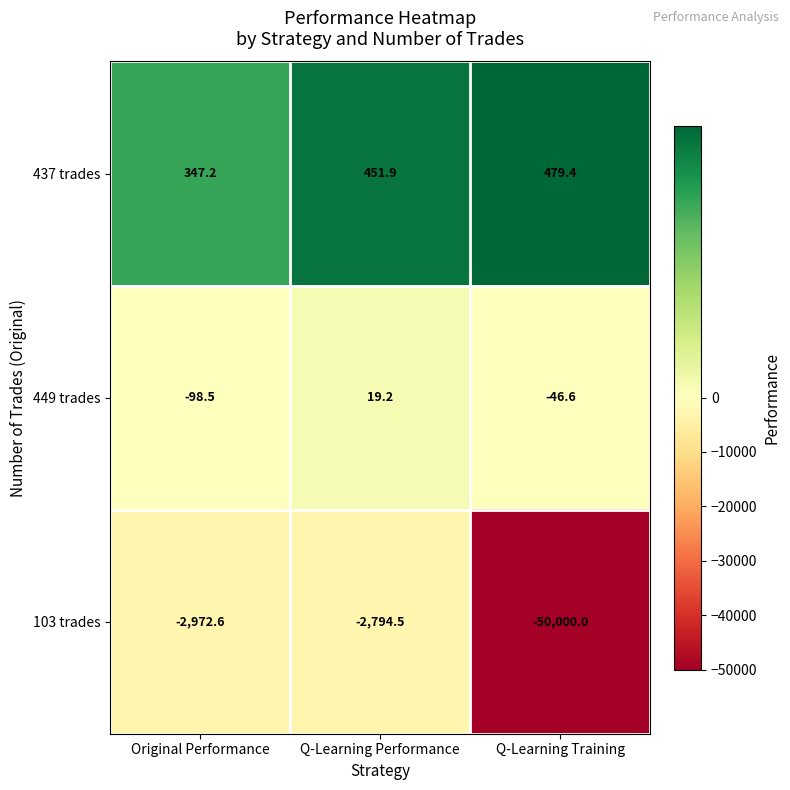

What is the highest value of the 103 trades series?

-2794.5